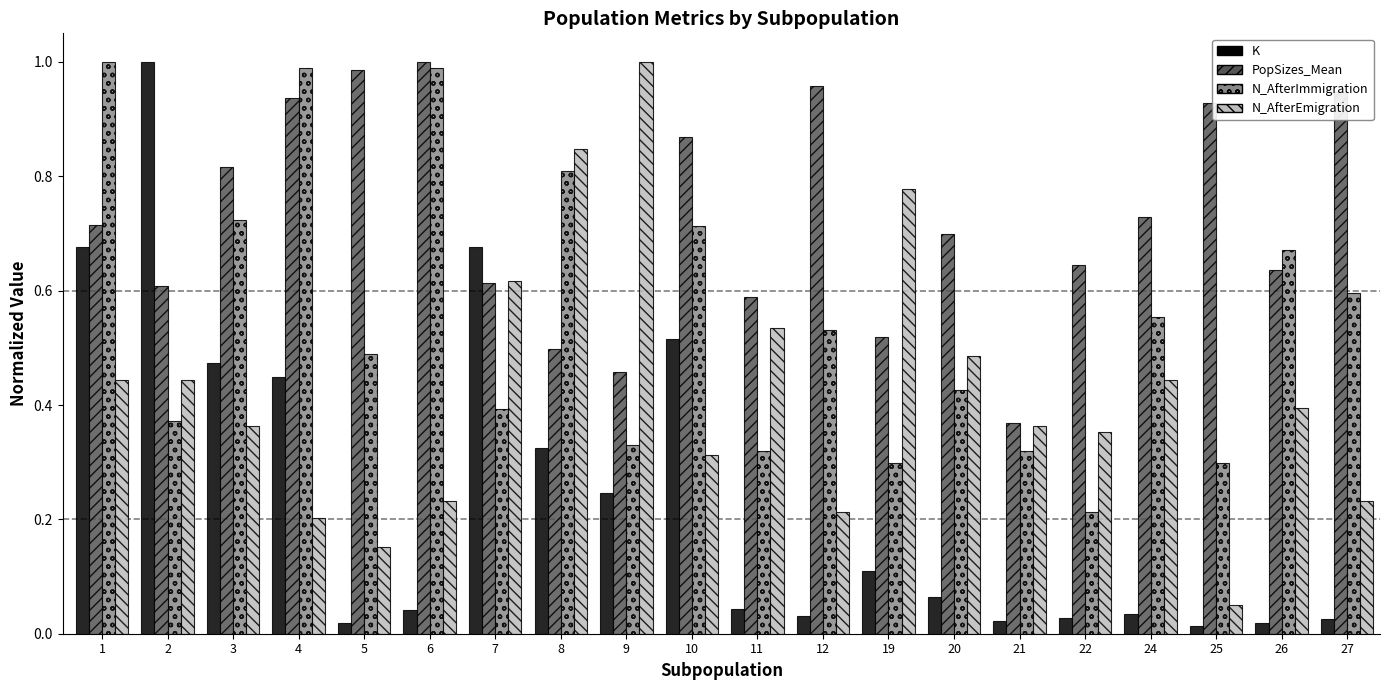

How many distinct data groups are displayed?

4